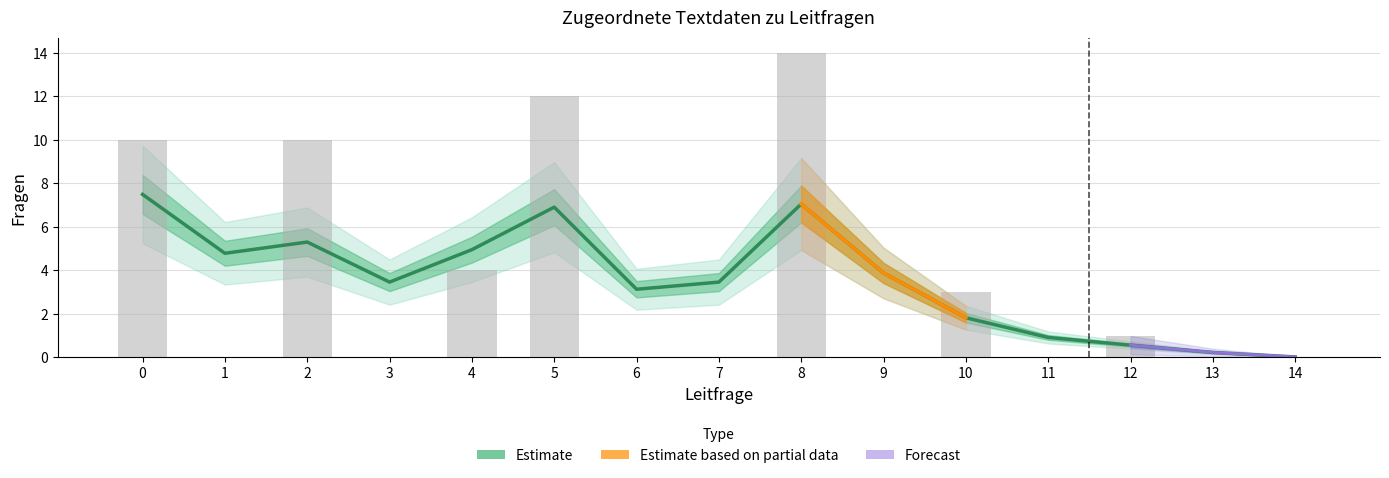

Which has a higher value, 5 or 4?

5